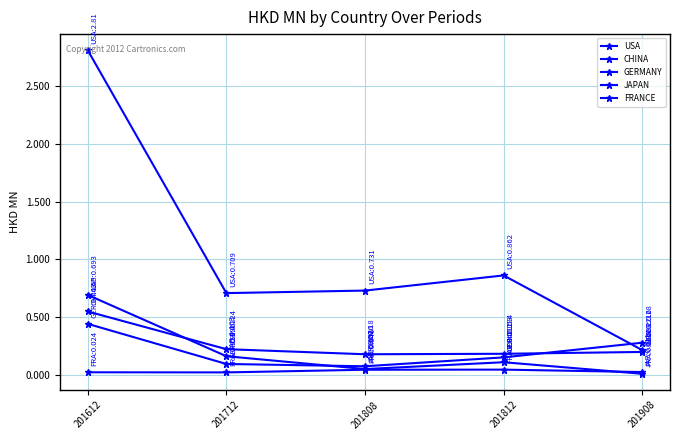

True or false: JAPAN and USA intersect in this chart.

False